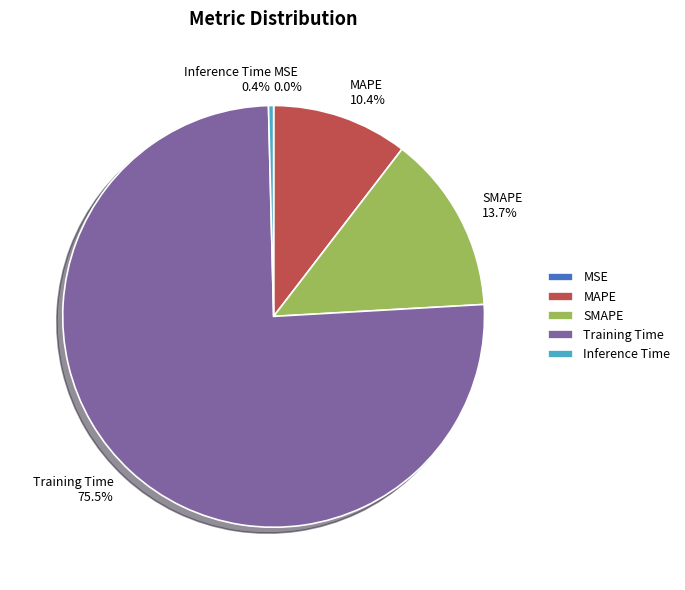

What is the largest slice in the pie chart?

Training Time